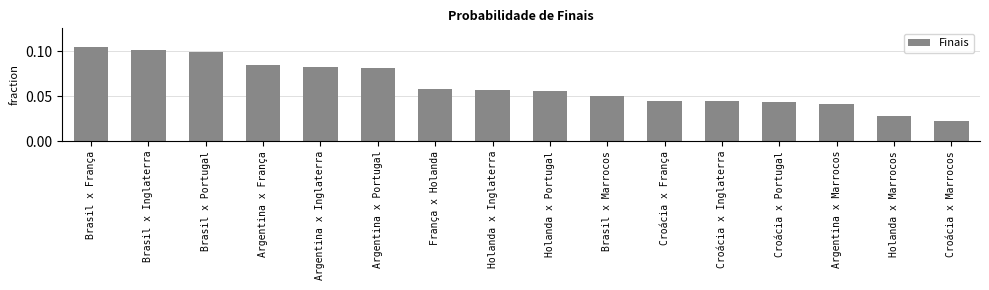

What is the sum of all values?

1.0